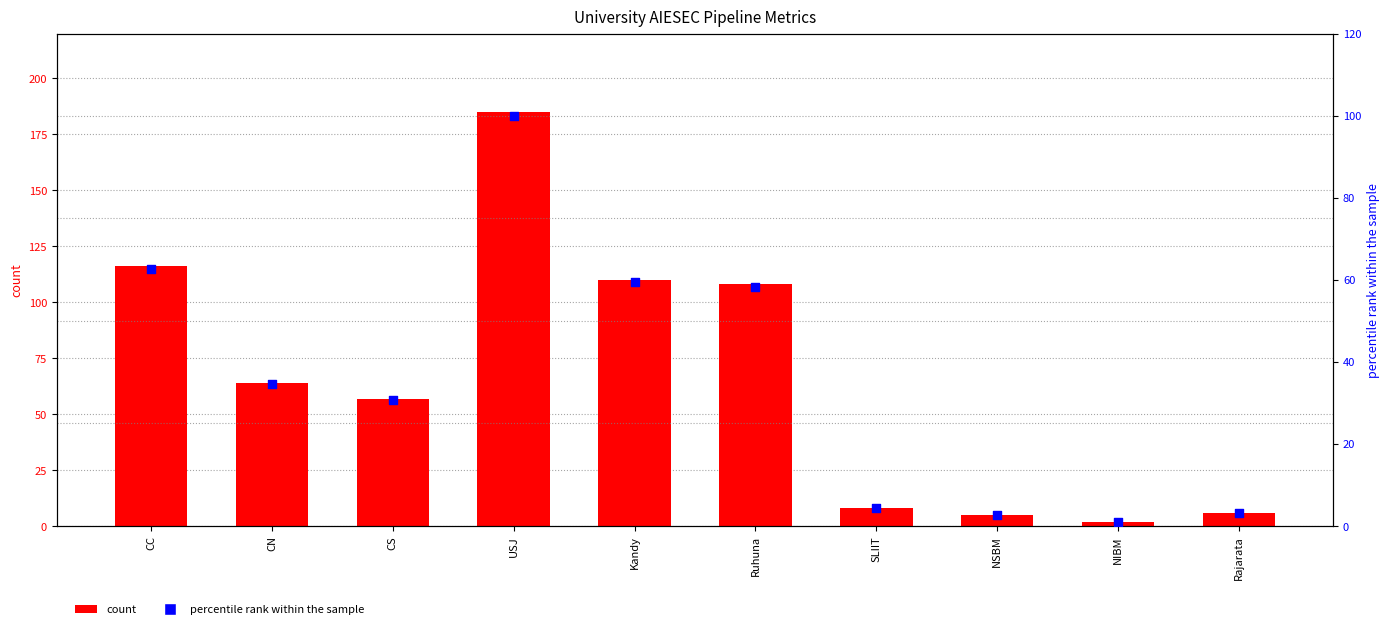

Which series has the largest total across all categories?

APL (count)